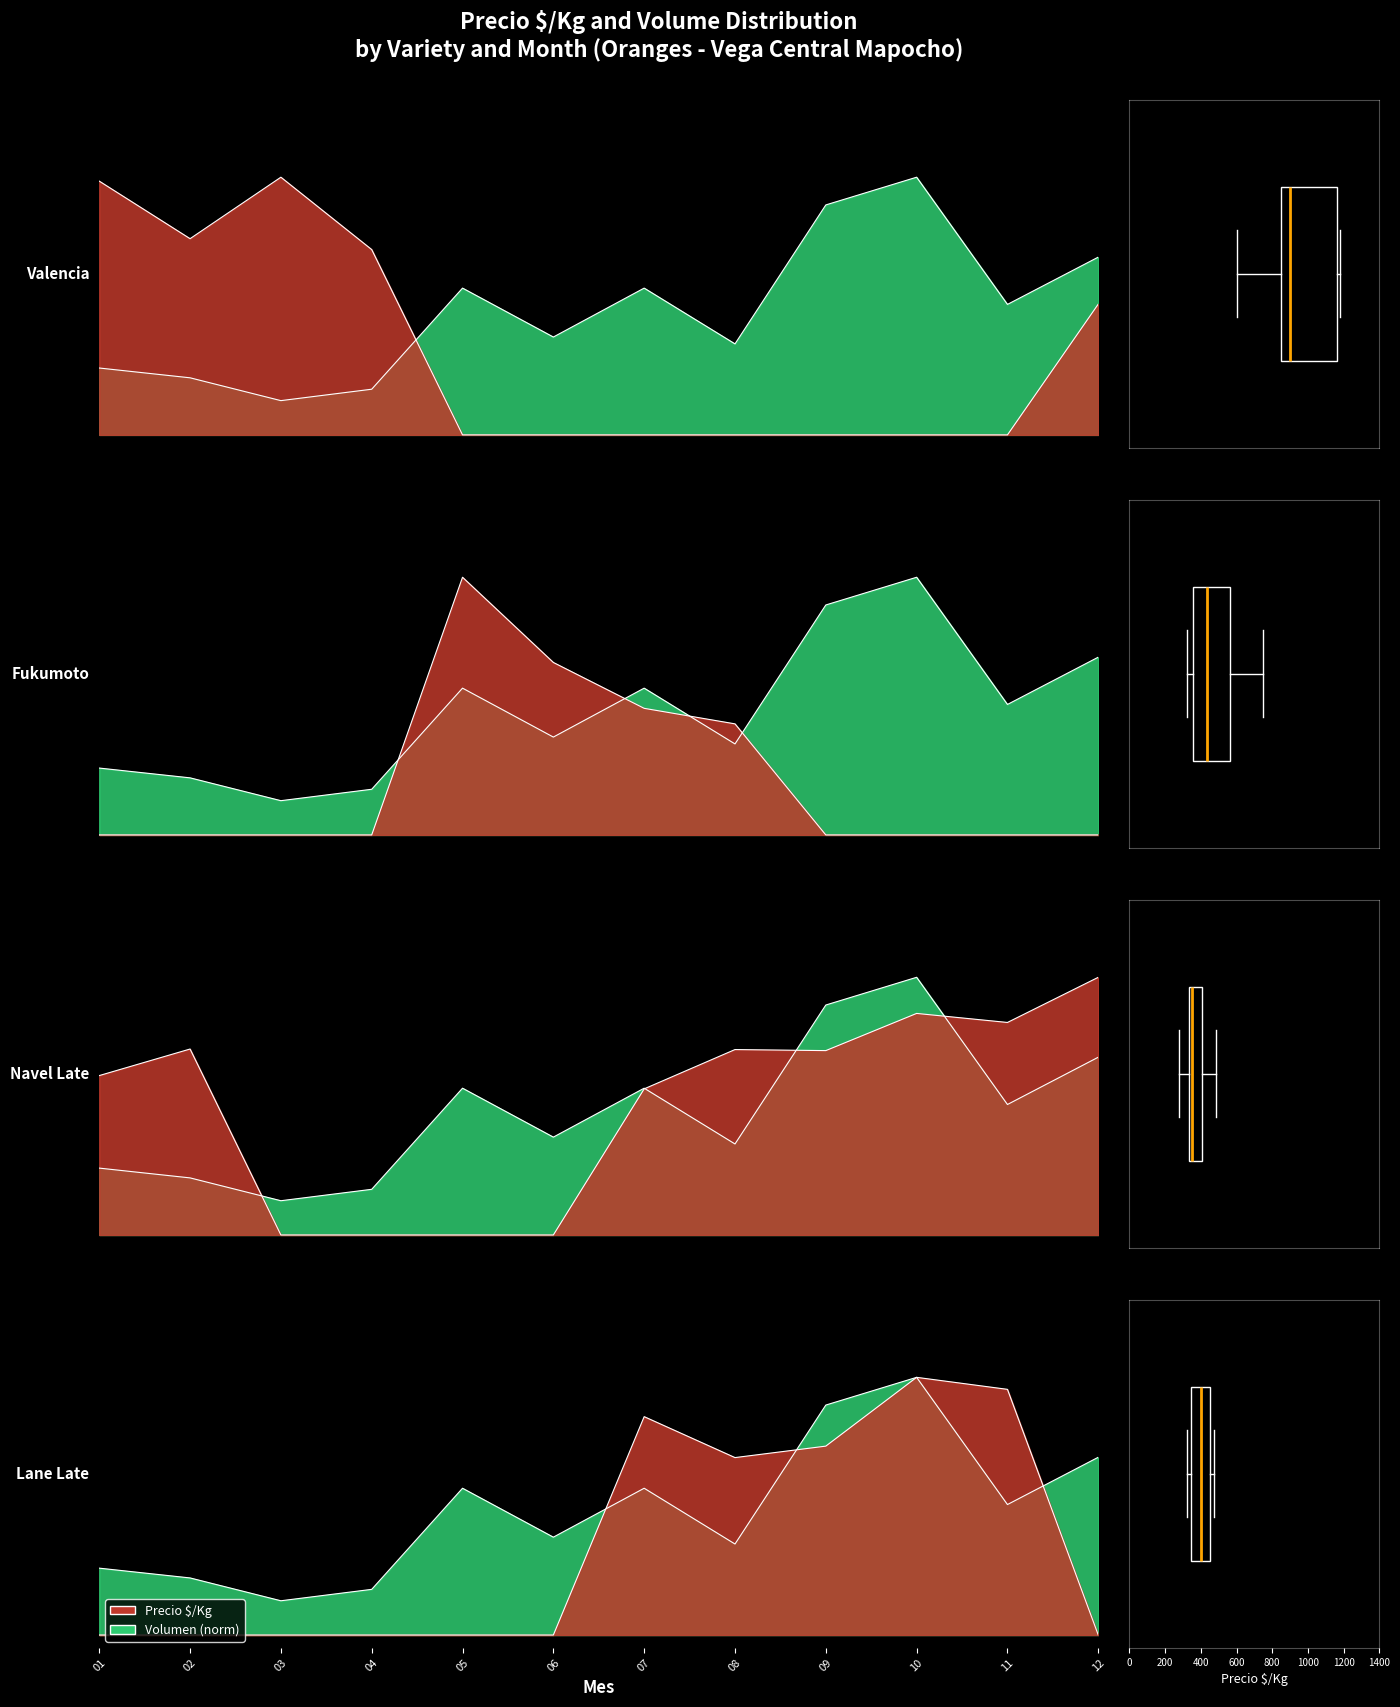

What is the smallest value displayed?

0.1